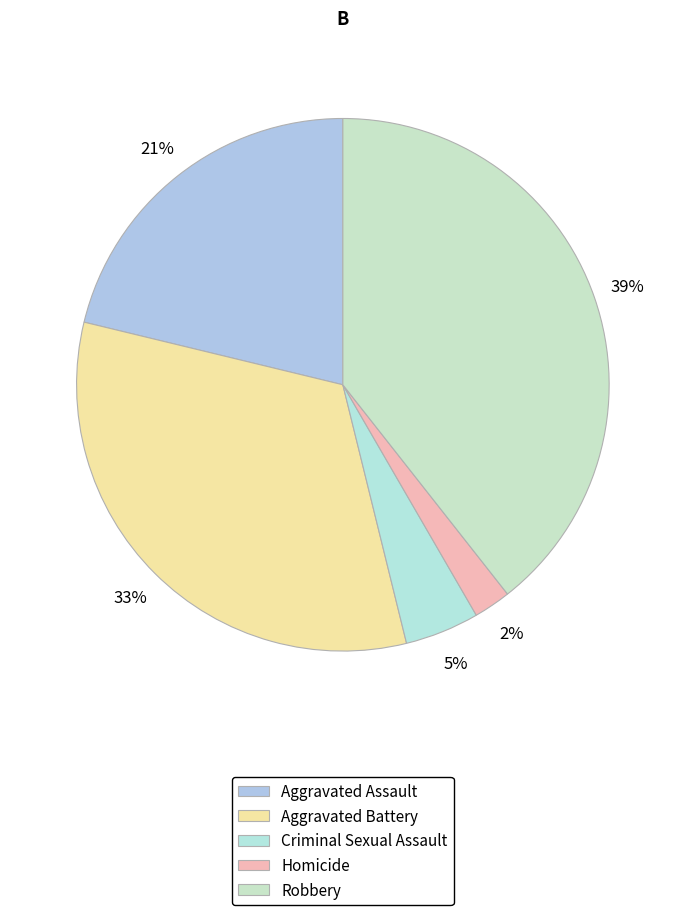

To the nearest percent, what is the average slice percentage?

20%